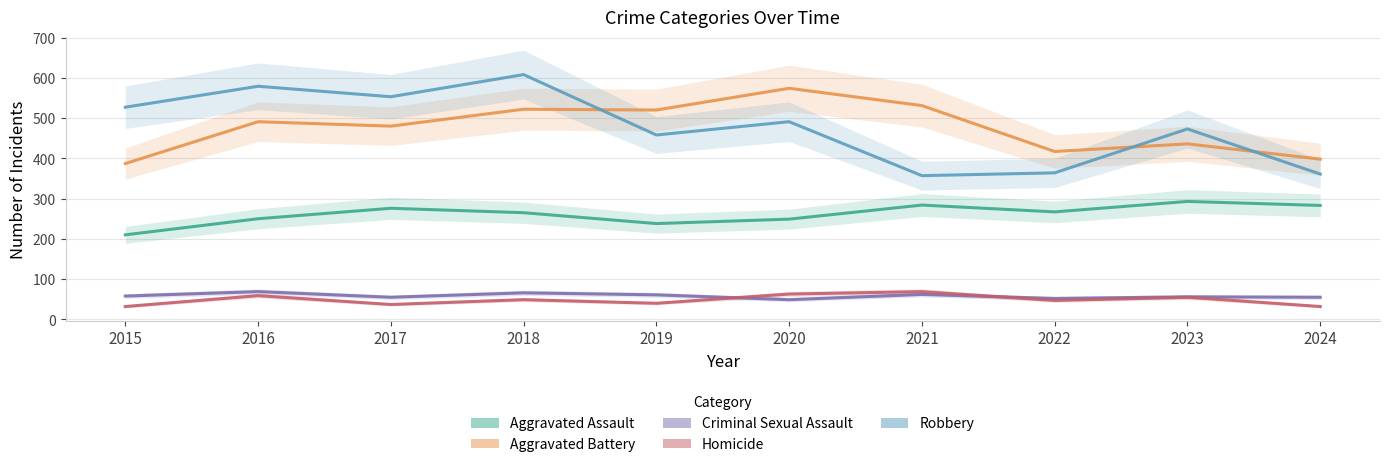

Is it true that Criminal Sexual Assault equals 83 at 2017?

False